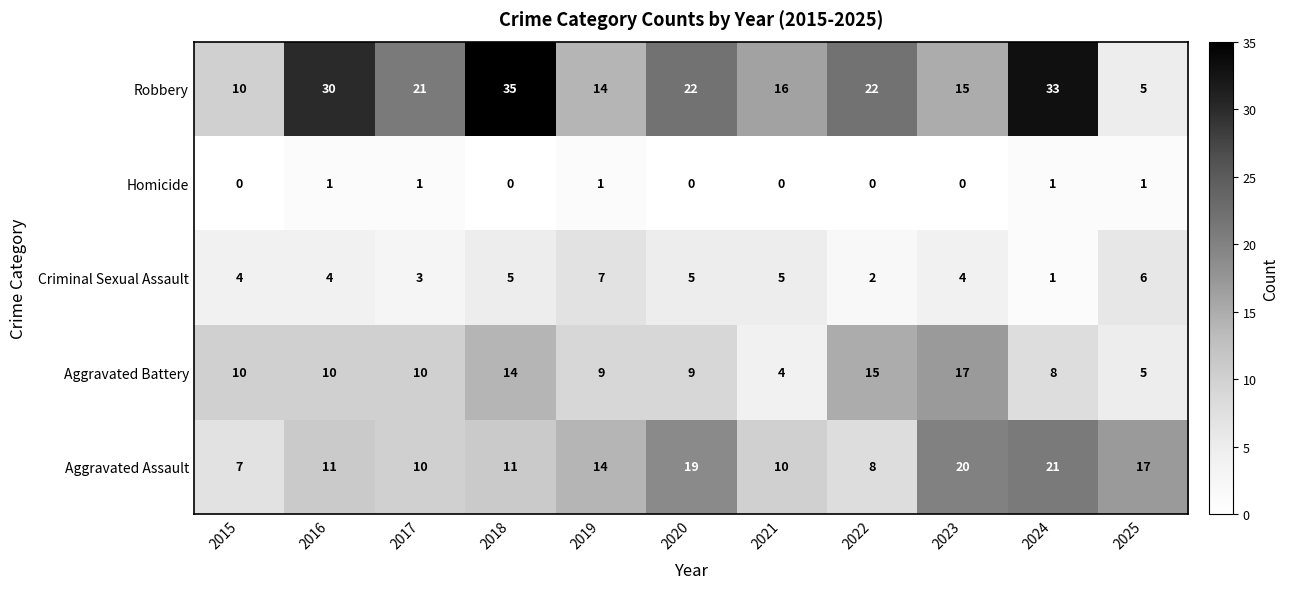

Rank the series at 2023 from lowest to highest value.

Homicide, Criminal Sexual Assault, Robbery, Aggravated Battery, Aggravated Assault